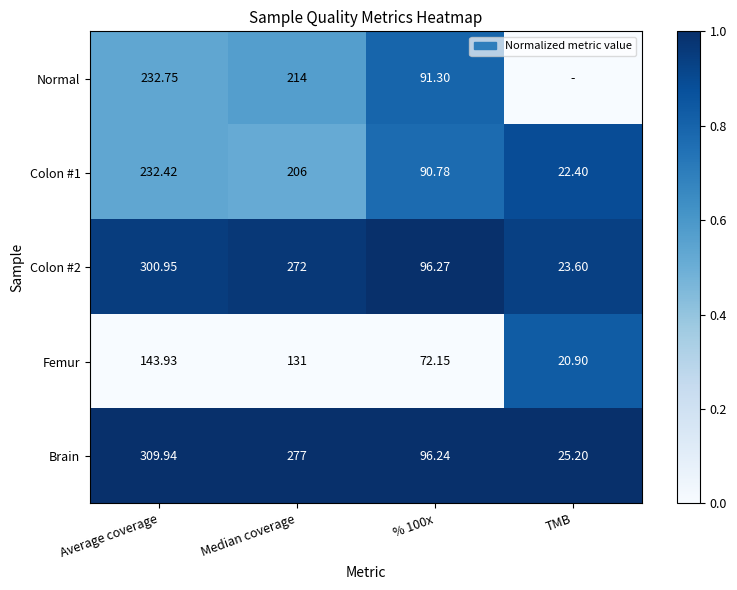

Which series changed the most between Median coverage and % 100x?

Brain